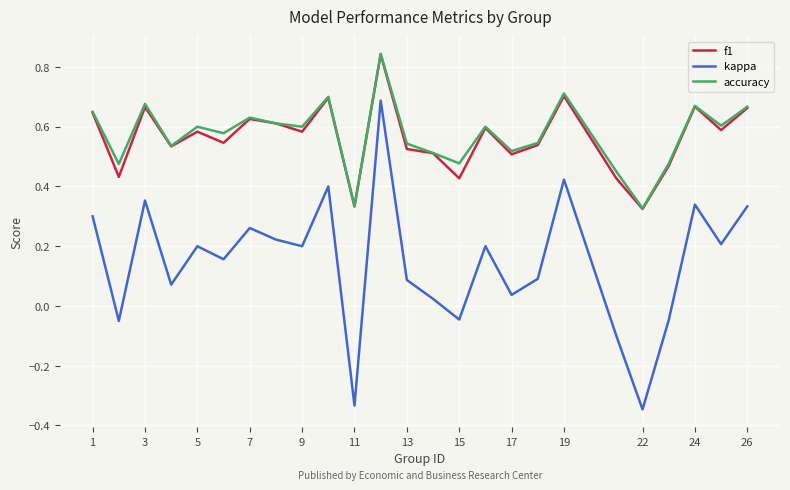

True or false: accuracy and kappa intersect in this chart.

False